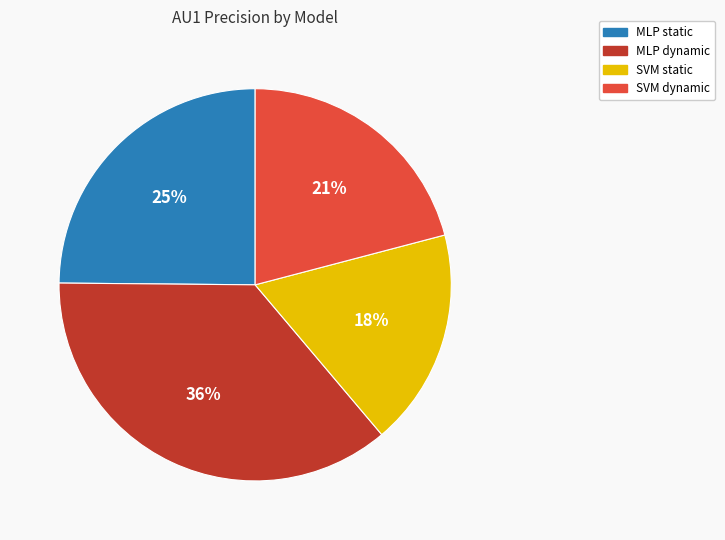

Does any single category account for the majority?

No